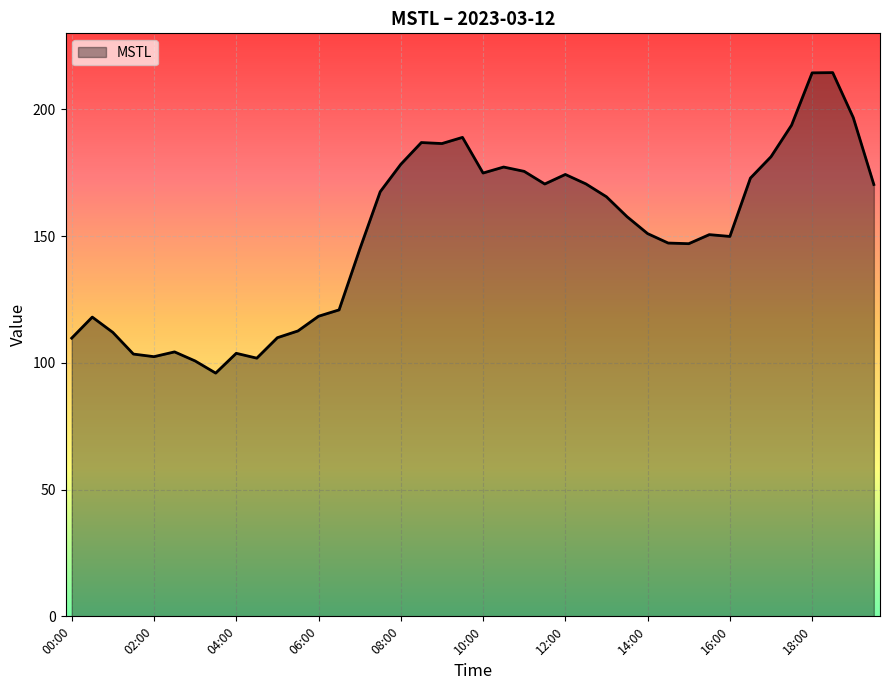

What is the minimum value shown in the chart?

96.0